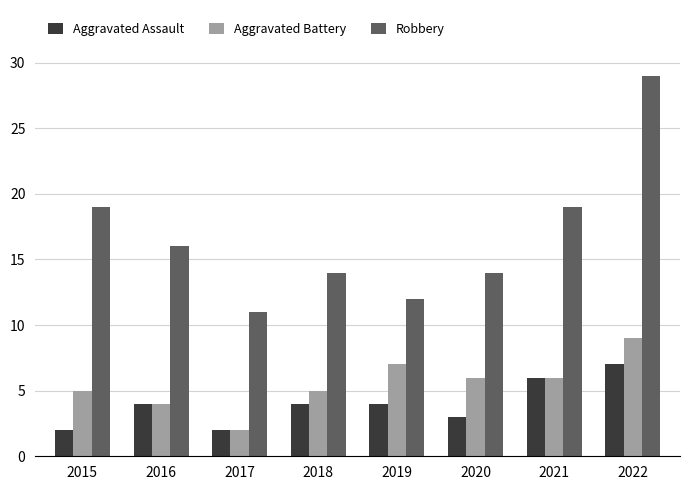

Which series has the largest range (max minus min)?

Robbery